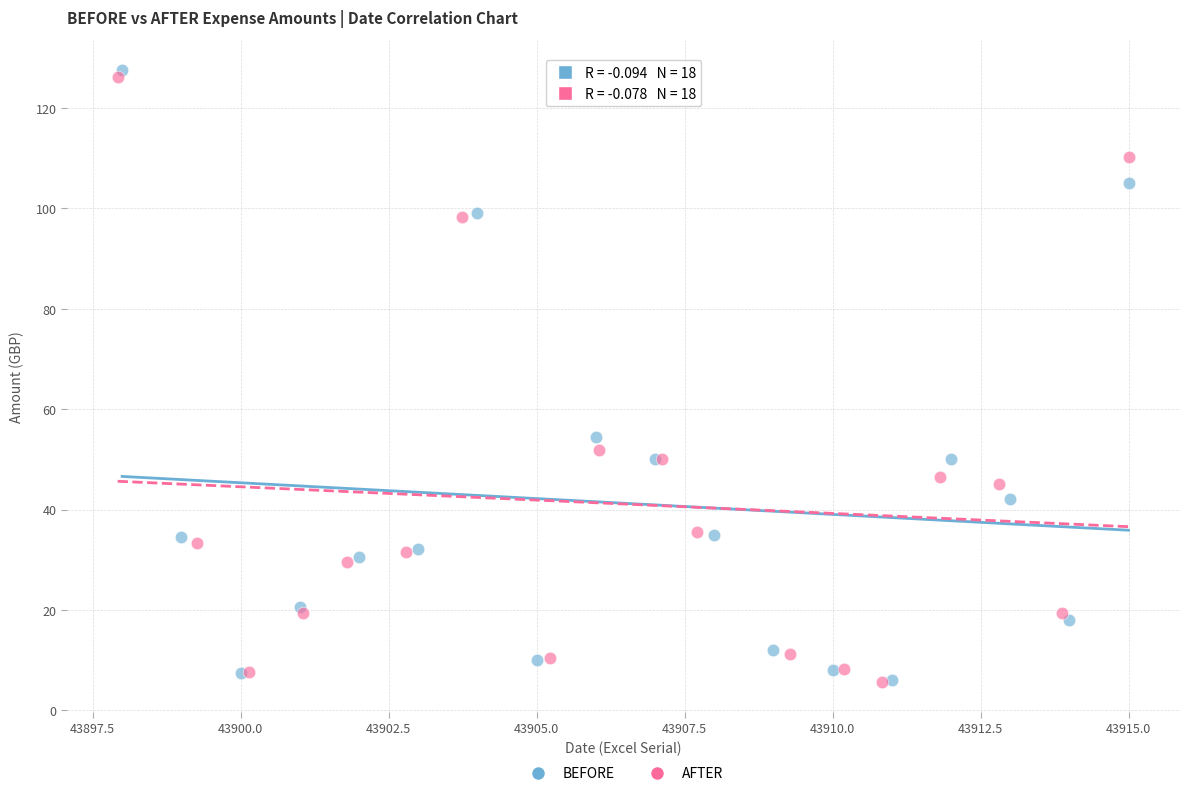

Which series has the widest spread of Y values?

BEFORE